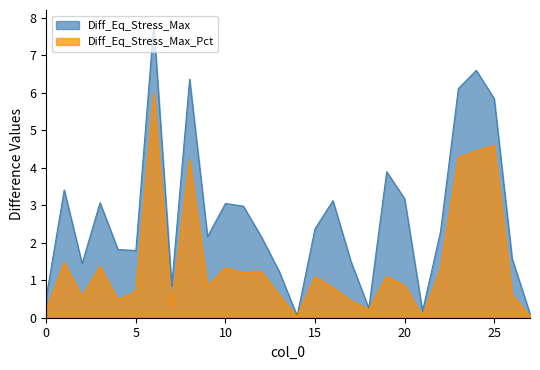

What is the difference between the maximum and minimum values in the Diff_Eq_Stress_Max_Pct series?

6.0